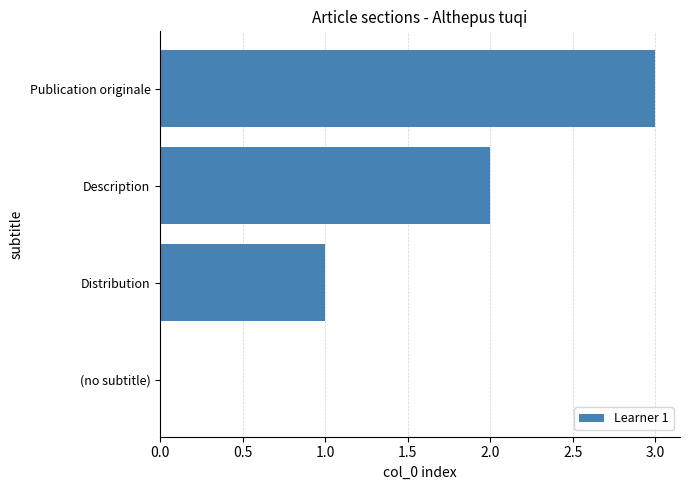

What is the change in value from Distribution to Description?

+1